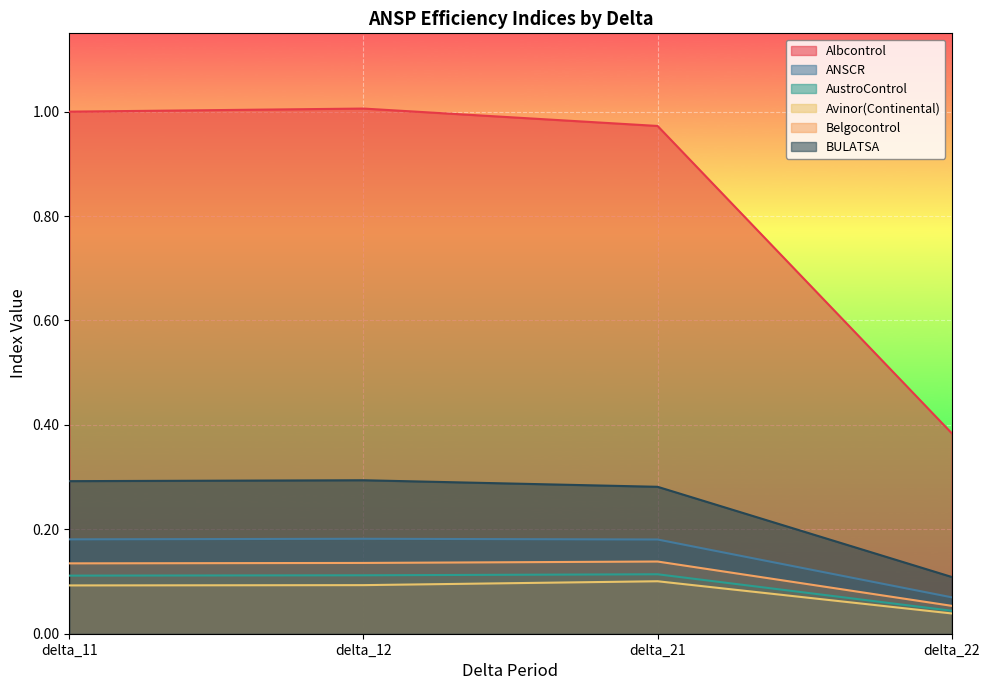

Which series has the largest total across all categories?

Albcontrol